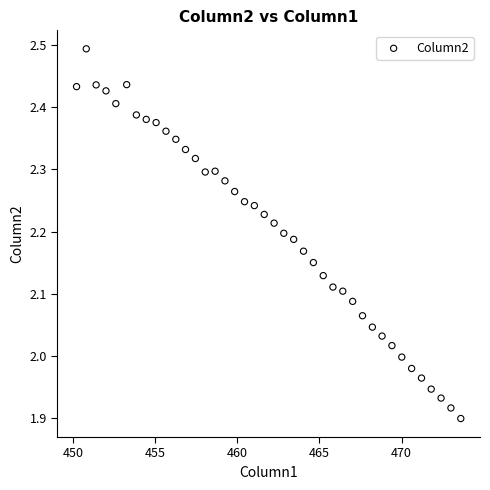

What is the range of Y values (max minus min)?

0.6